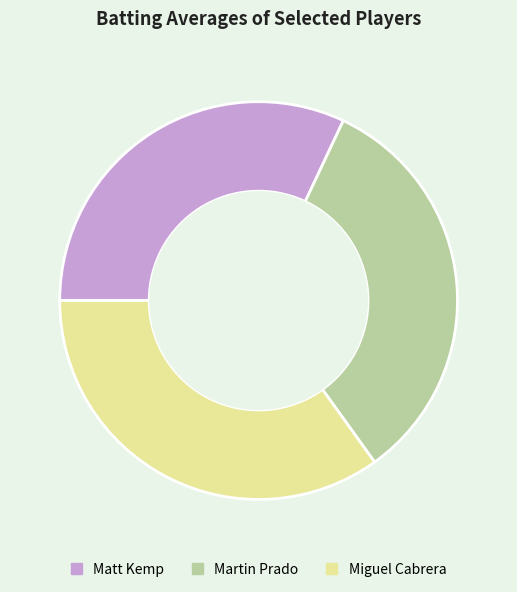

Which slice is the largest?

Miguel Cabrera